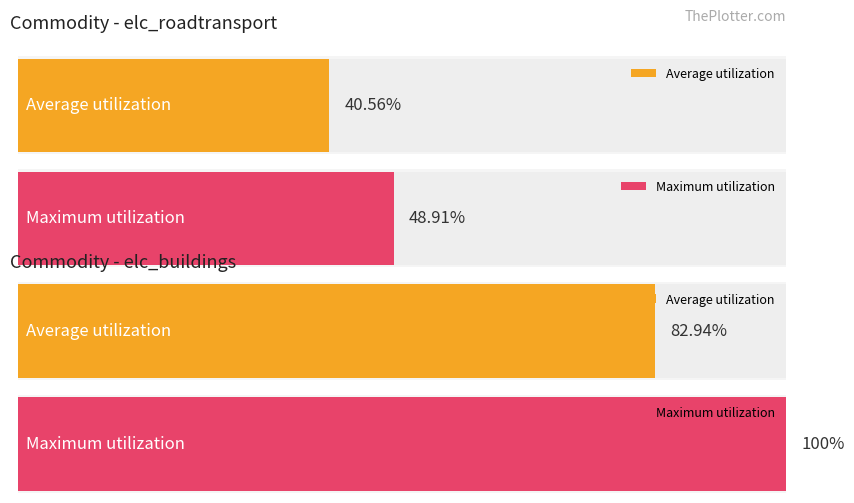

Between Rah01 and Rah07, which series saw the biggest shift?

Maximum utilization